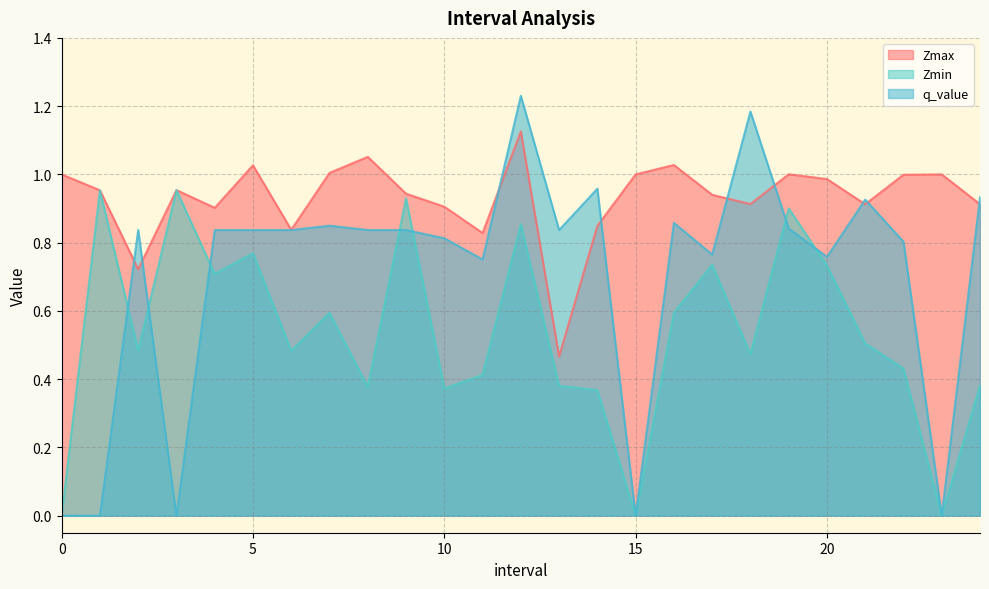

What is the difference between the maximum and minimum values in the Zmin series?

1.0